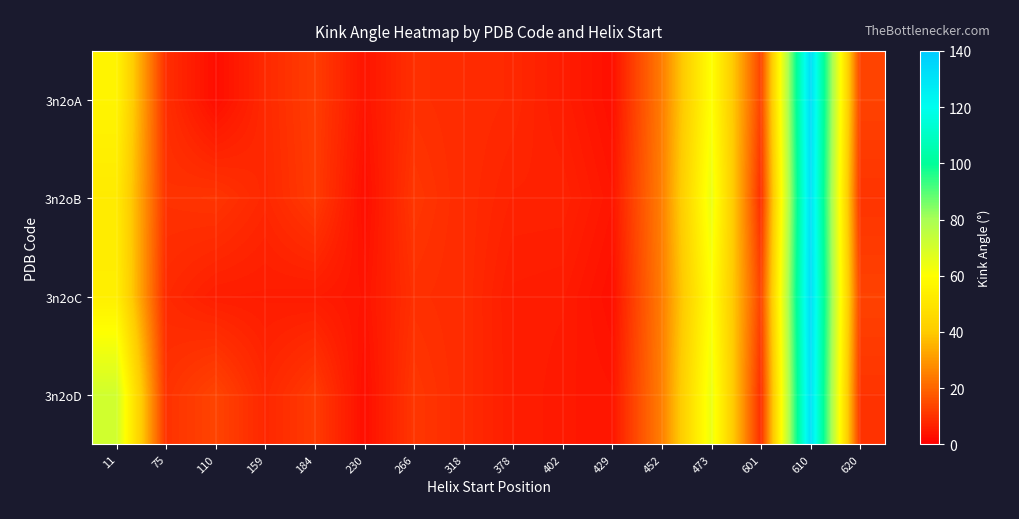

Reading left to right, transcribe all the data shown in this chart.

3n2oA: 11=56.0	75=9.2	110=2.9	159=8.3	184=12.1	230=4.3	266=9.5	318=8.8	378=8.1	402=5.8	429=3.3	452=24.6	473=60.4	601=13.4	610=133.2	620=13.2
3n2oB: 11=52.3	75=10.0	110=10.6	159=7.9	184=11.8	230=3.1	266=10.9	318=8.7	378=7.0	402=7.0	429=4.5	452=25.2	473=64.6	601=9.0	610=131.8	620=10.4
3n2oC: 11=54.0	75=8.3	110=6.1	159=5.9	184=5.6	230=4.3	266=9.5	318=8.8	378=5.9	402=5.6	429=3.3	452=24.6	473=60.4	601=13.4	610=133.2	620=13.2
3n2oD: 11=71.0	75=10.0	110=13.5	159=7.9	184=11.8	230=3.1	266=10.9	318=8.7	378=6.0	402=5.1	429=4.5	452=25.2	473=64.6	601=9.0	610=131.8	620=10.4